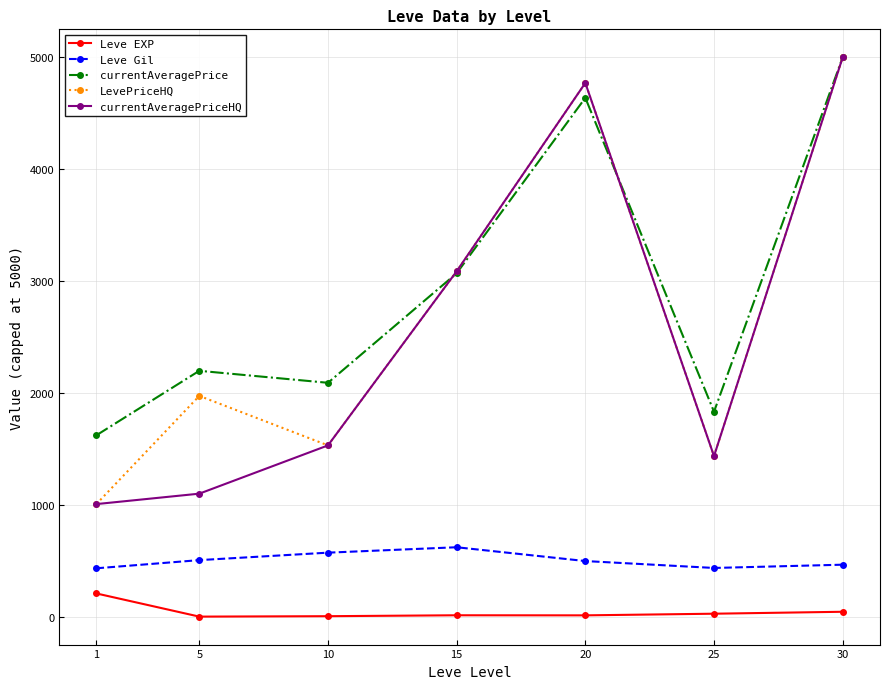

How many values in the Leve EXP series are below 15?

2